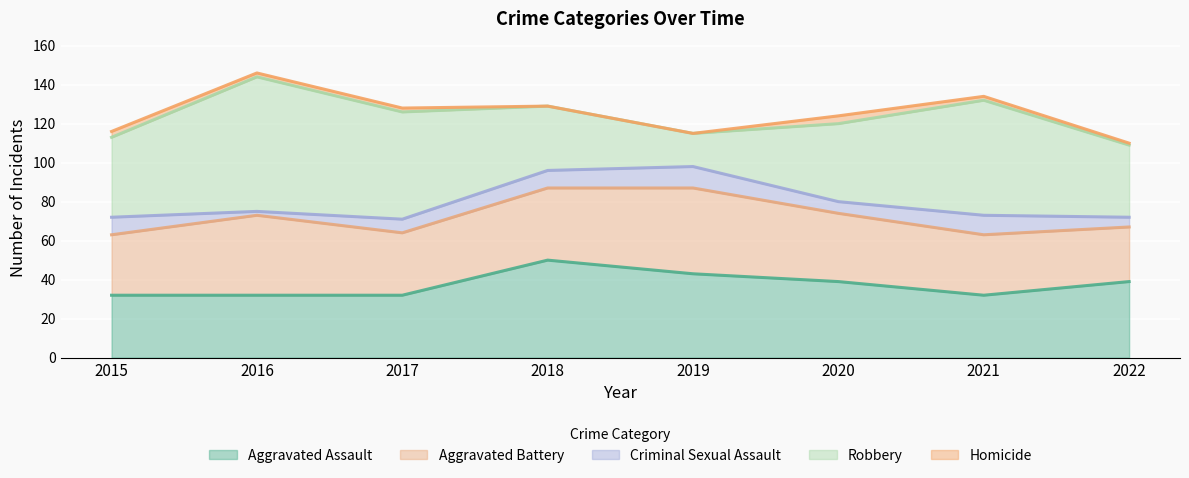

How many Homicide values are between 1 and 3?

5